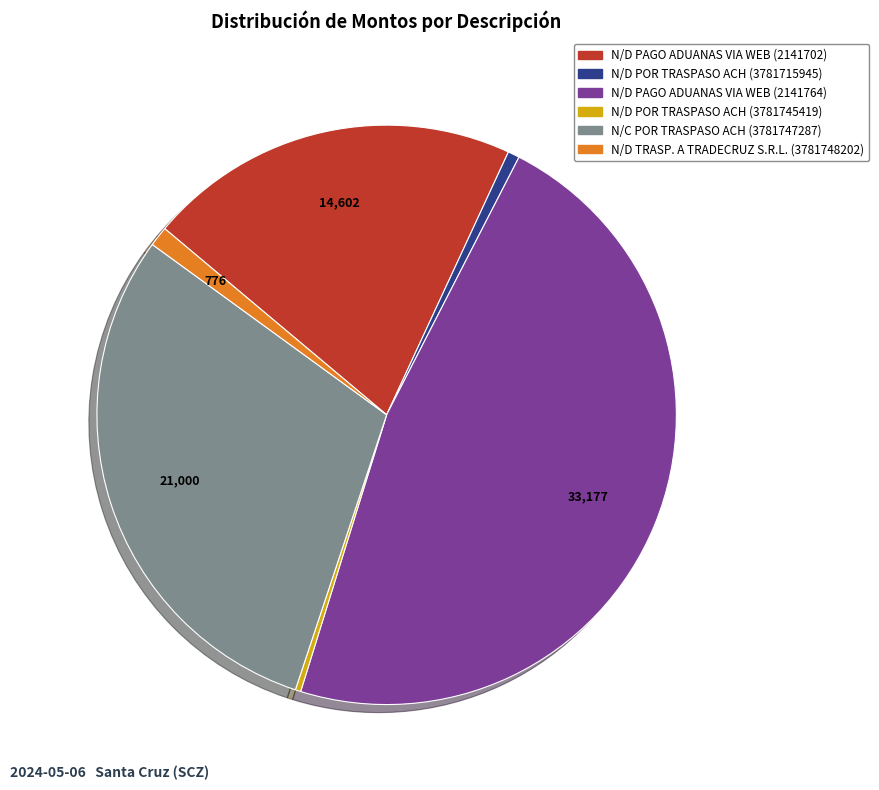

How many slices are in this pie chart?

6